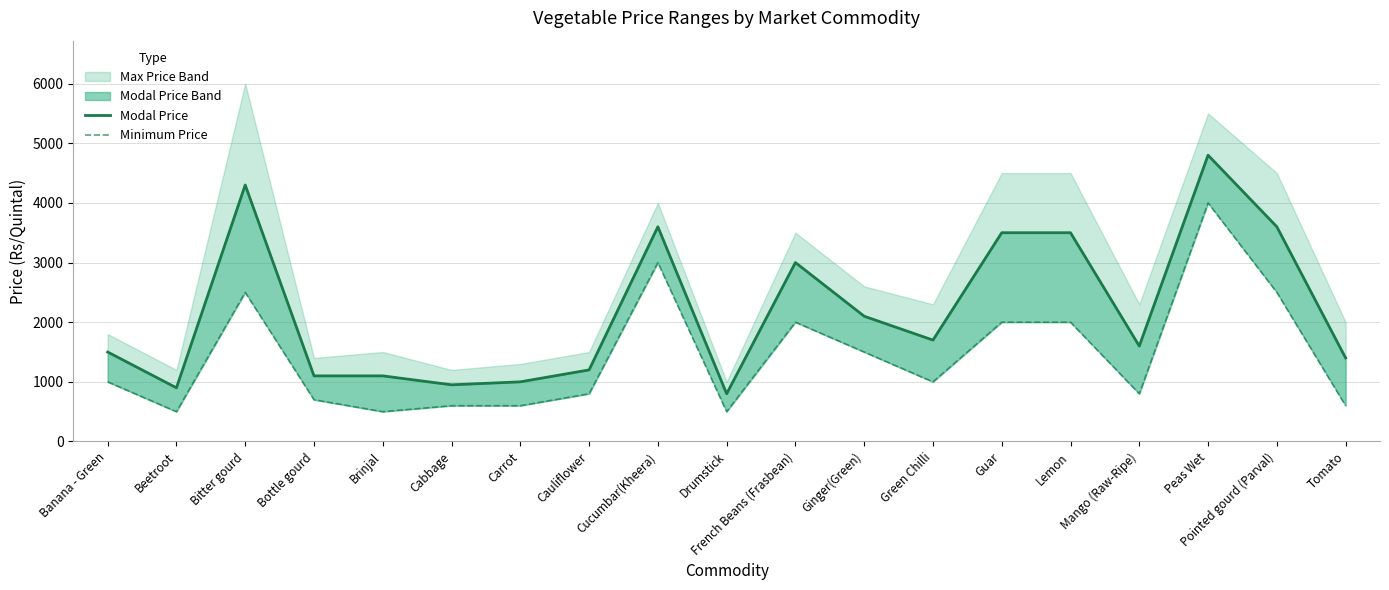

Which category has the highest value in the Modal Price Line series?

Peas Wet